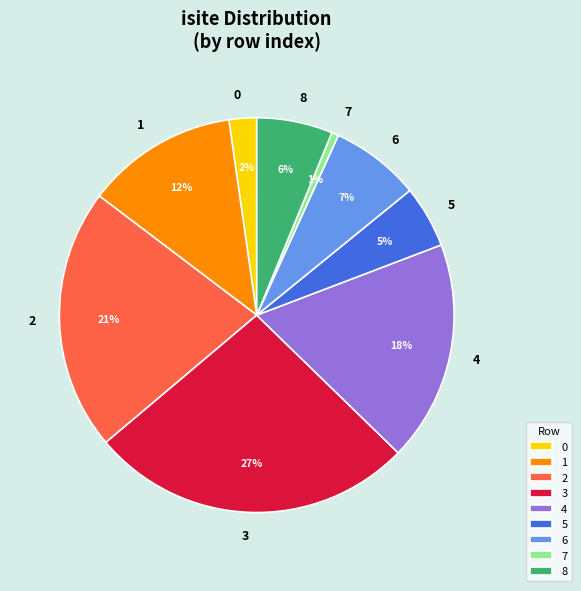

What is the smallest slice in the pie chart?

7